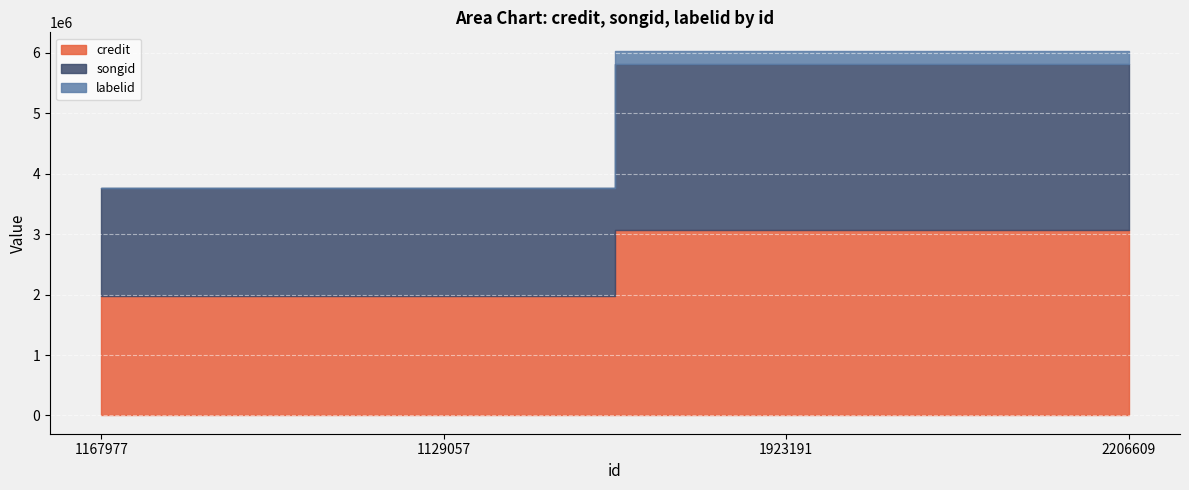

True or false: credit and labelid intersect in this chart.

False